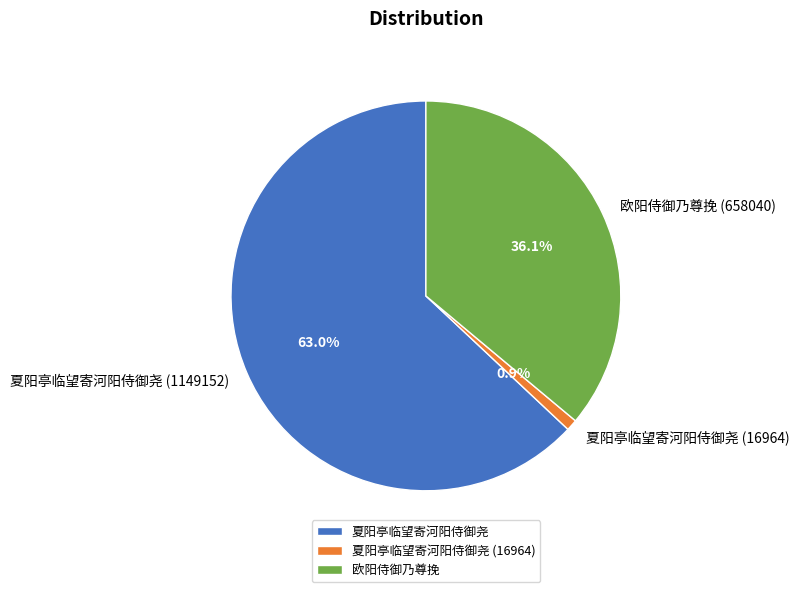

Count the number of slices in the pie.

3